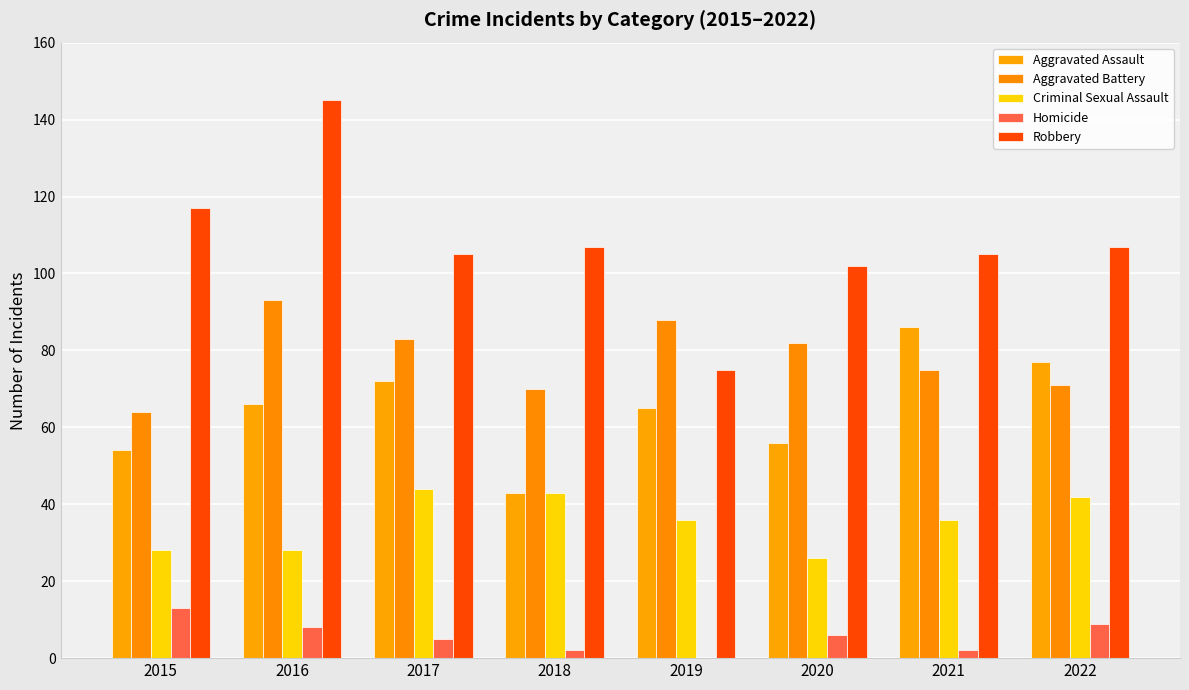

Reading left to right, transcribe all the data shown in this chart.

Aggravated Assault: 2015=54	2016=66	2017=72	2018=43	2019=65	2020=56	2021=86	2022=77
Aggravated Battery: 2015=64	2016=93	2017=83	2018=70	2019=88	2020=82	2021=75	2022=71
Criminal Sexual Assault: 2015=28	2016=28	2017=44	2018=43	2019=36	2020=26	2021=36	2022=42
Homicide: 2015=13	2016=8	2017=5	2018=2	2019=0	2020=6	2021=2	2022=9
Robbery: 2015=117	2016=145	2017=105	2018=107	2019=75	2020=102	2021=105	2022=107